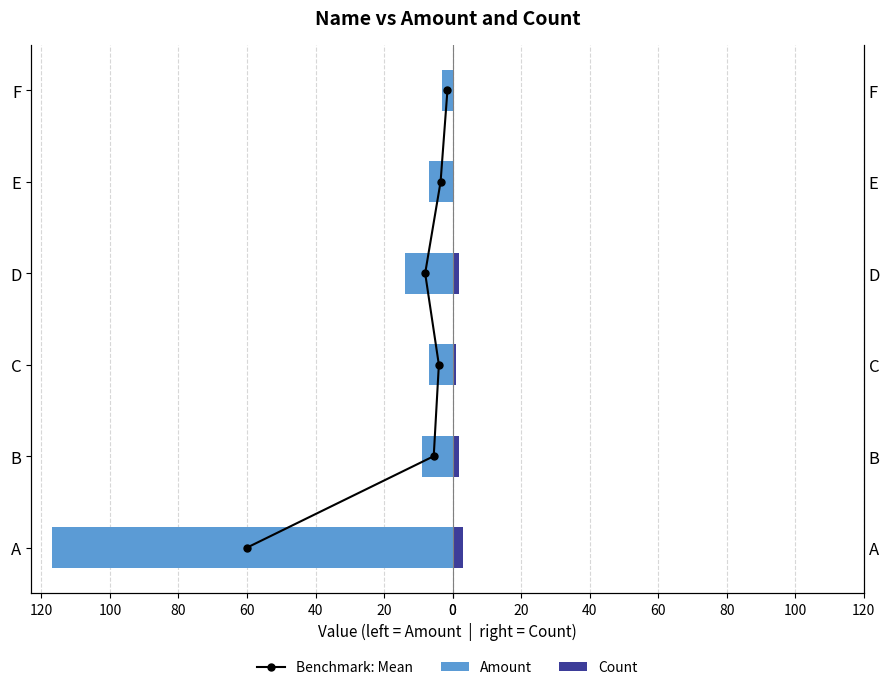

Which has a higher value, 40 or 80?

80